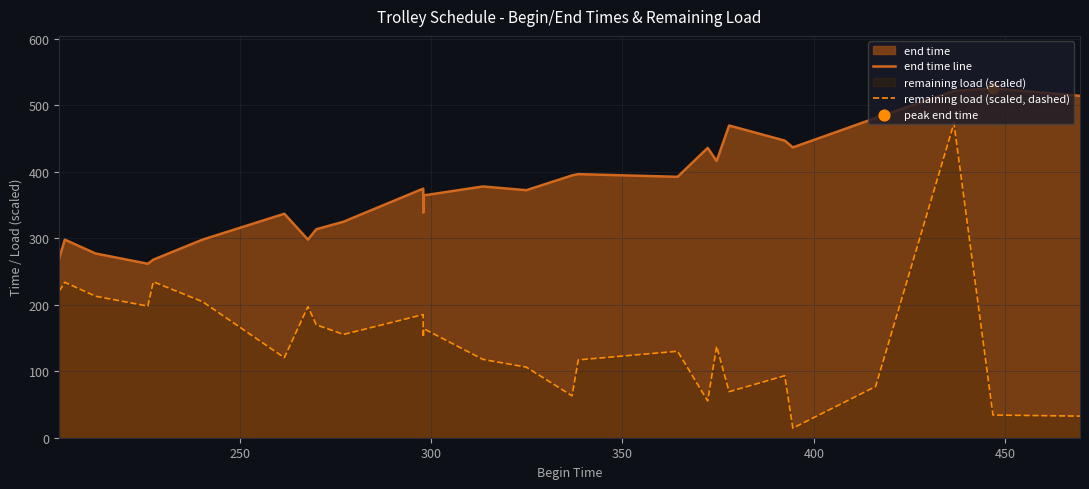

List the series in order of their peak value, highest first.

end time line, remaining load (scaled, dashed)